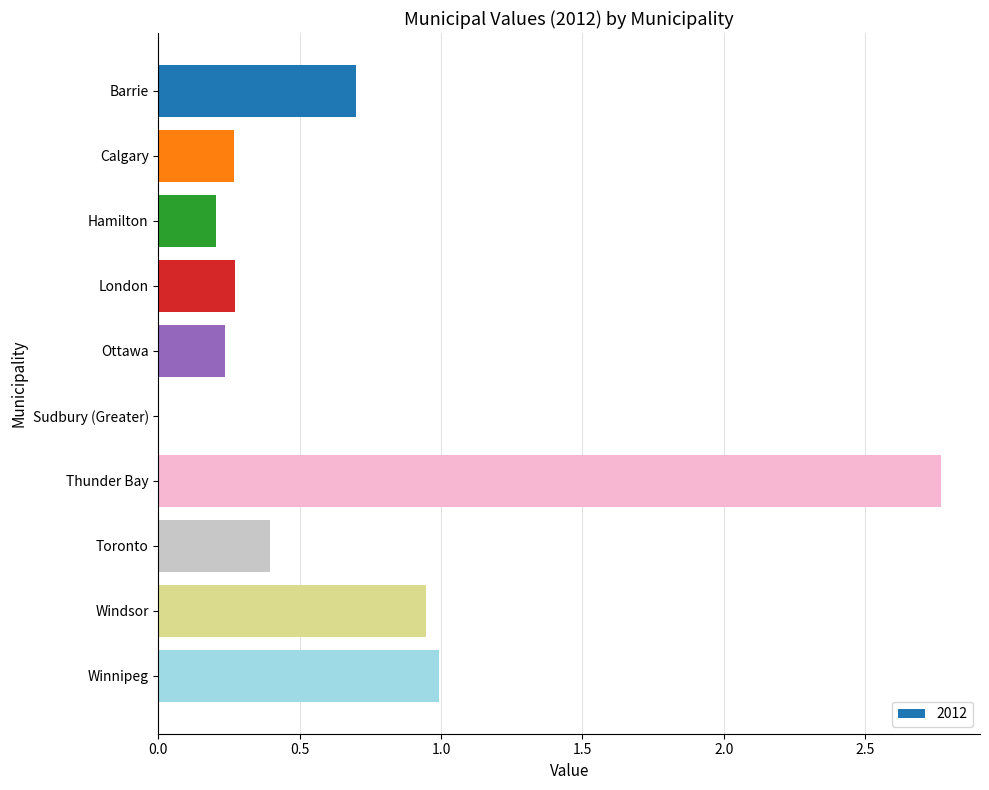

What is the change in value from Barrie to Ottawa?

-0.5